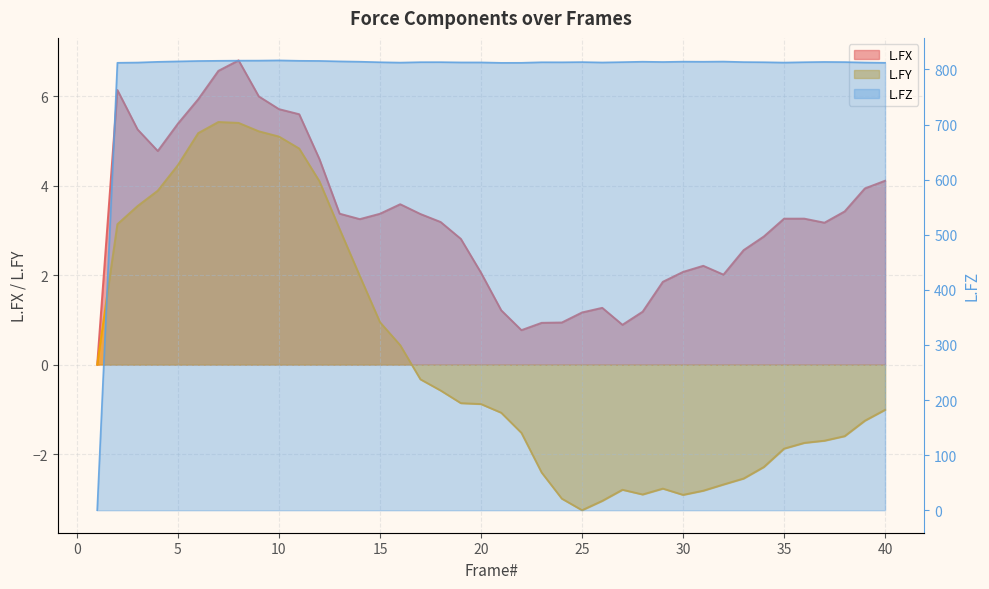

List the series in order of their peak value, lowest first.

L.FY, L.FX, L.FZ